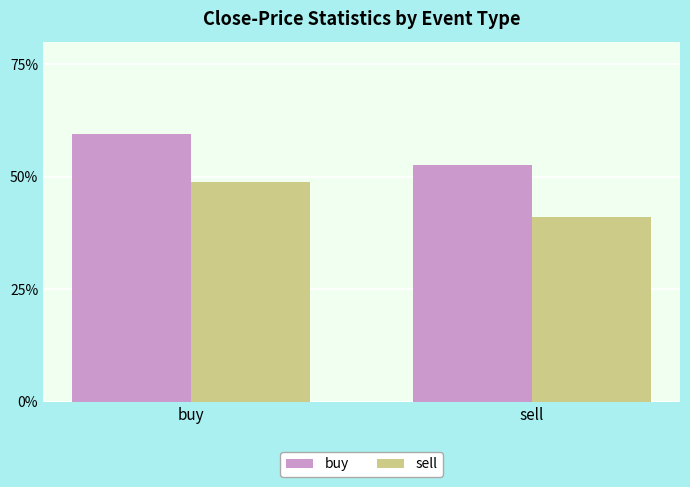

What are all the series names shown in the legend?

buy, sell